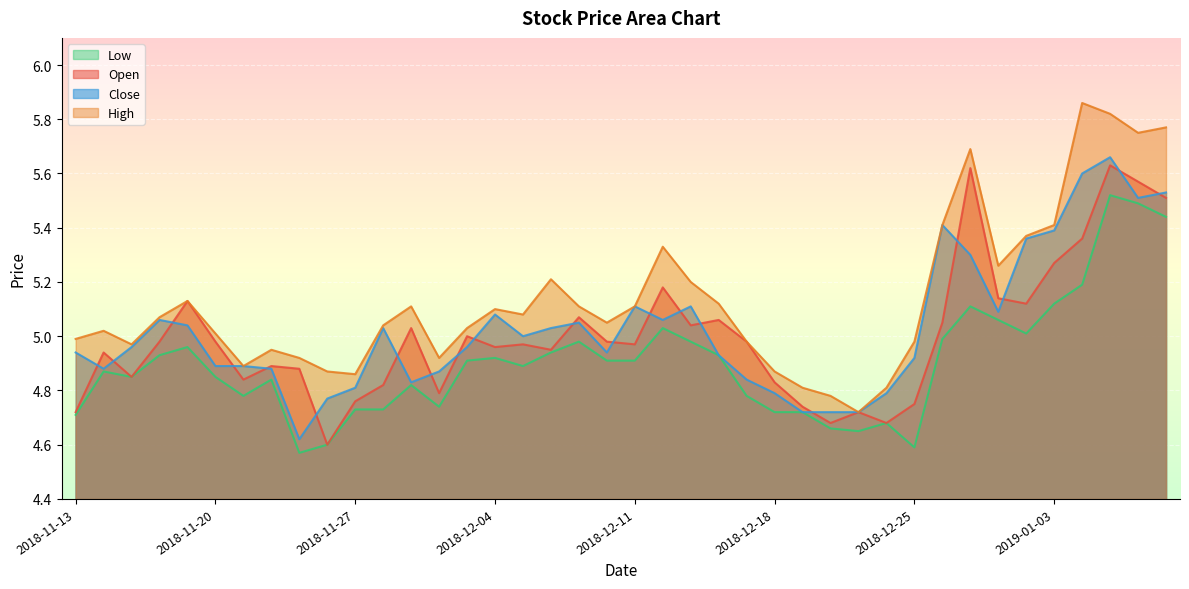

Reading right to left, list all the values displayed in this chart.

open: 5.5	5.6	5.6	5.4	5.3	5.1	5.1	5.6	5.0	4.8	4.7	4.7	4.7	4.7	4.8	5.0	5.1	5.0	5.2	5.0	5.0	5.1	5.0	5.0	5.0	5.0	4.8	5.0	4.8	4.8	4.6	4.9	4.9	4.8	5.0	5.1	5.0	4.8	4.9	4.7
high: 5.8	5.8	5.8	5.9	5.4	5.4	5.3	5.7	5.4	5.0	4.8	4.7	4.8	4.8	4.9	5.0	5.1	5.2	5.3	5.1	5.0	5.1	5.2	5.1	5.1	5.0	4.9	5.1	5.0	4.9	4.9	4.9	5.0	4.9	5.0	5.1	5.1	5.0	5.0	5.0
low: 5.4	5.5	5.5	5.2	5.1	5.0	5.1	5.1	5.0	4.6	4.7	4.7	4.7	4.7	4.7	4.8	4.9	5.0	5.0	4.9	4.9	5.0	4.9	4.9	4.9	4.9	4.7	4.8	4.7	4.7	4.6	4.6	4.8	4.8	4.8	5.0	4.9	4.8	4.9	4.7
close: 5.5	5.5	5.7	5.6	5.4	5.4	5.1	5.3	5.4	4.9	4.8	4.7	4.7	4.7	4.8	4.8	4.9	5.1	5.1	5.1	4.9	5.0	5.0	5.0	5.1	5.0	4.9	4.8	5.0	4.8	4.8	4.6	4.9	4.9	4.9	5.0	5.1	5.0	4.9	4.9